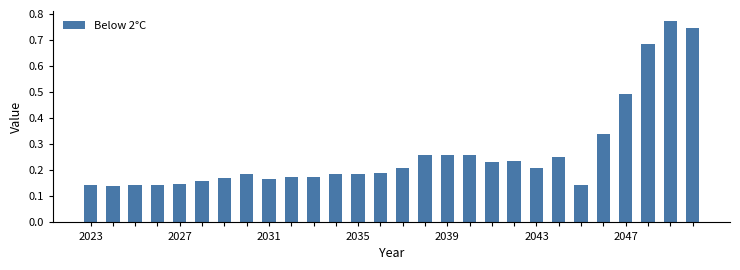

Count the values in the range 0 to 1.

28